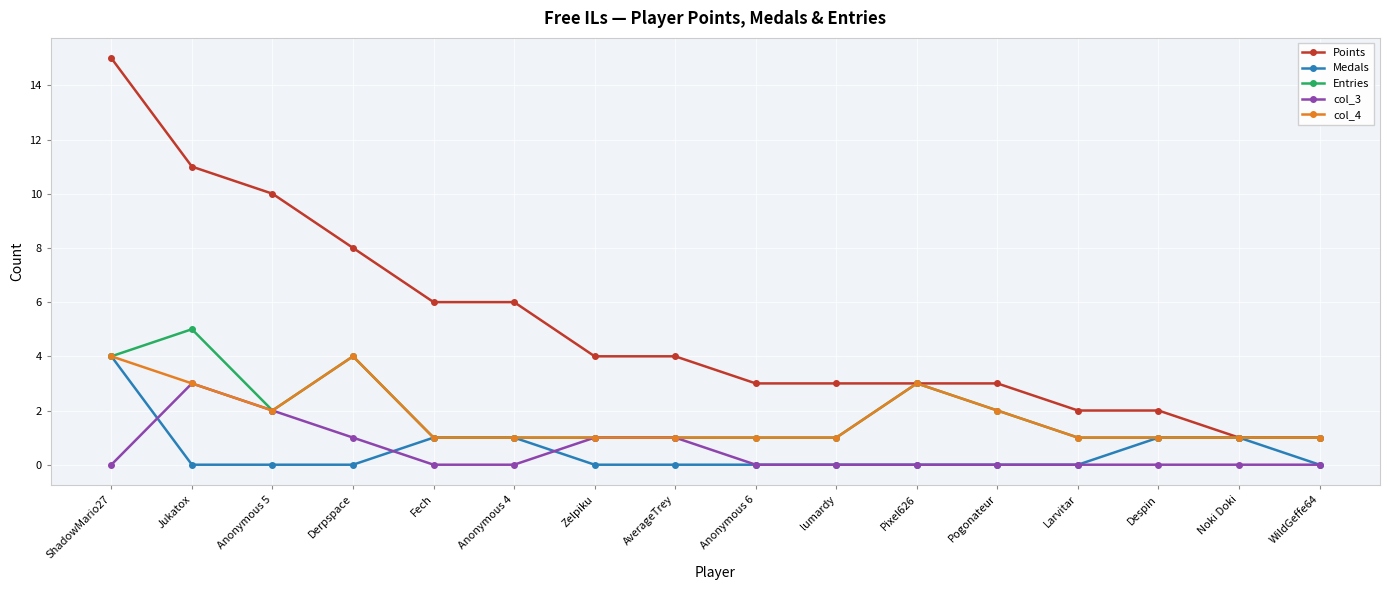

How many series are shown in this chart?

5